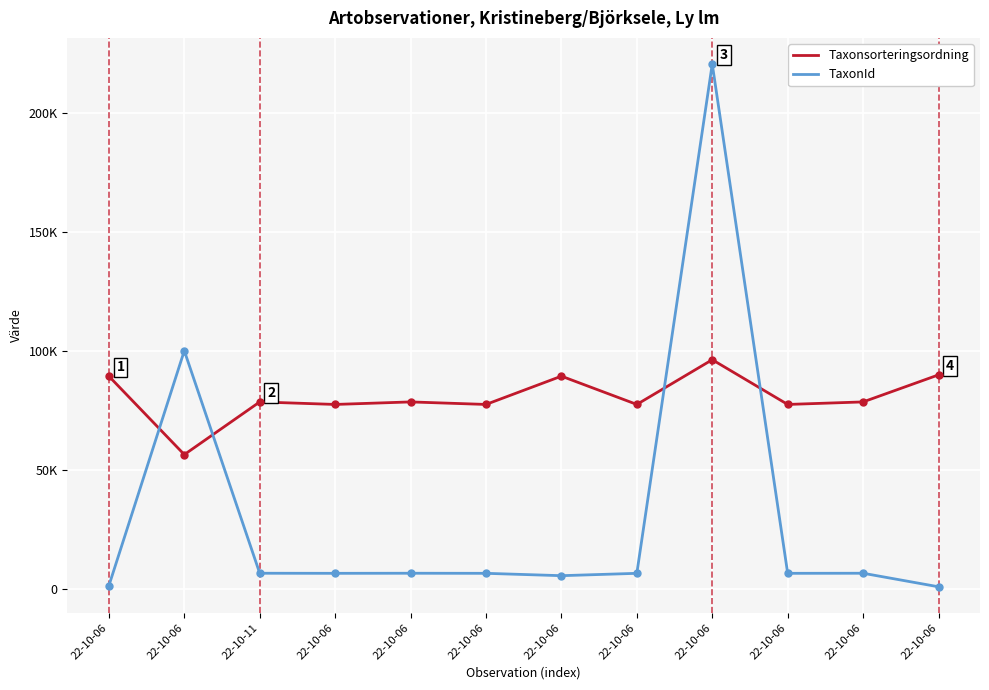

The value of TaxonId at 22-10-06 is 6458. True or false?

True